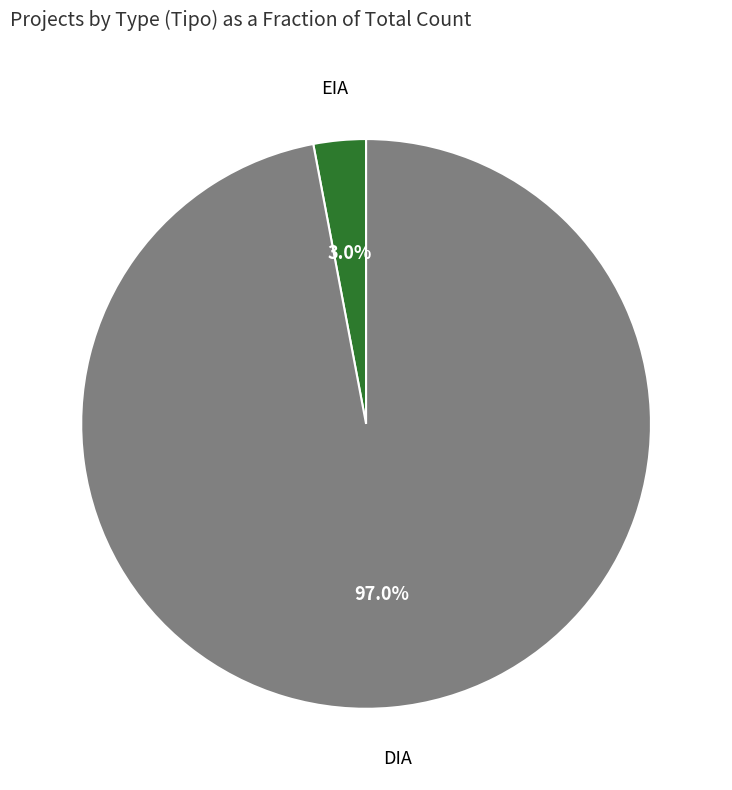

To the nearest percent, what is the average slice percentage?

50%